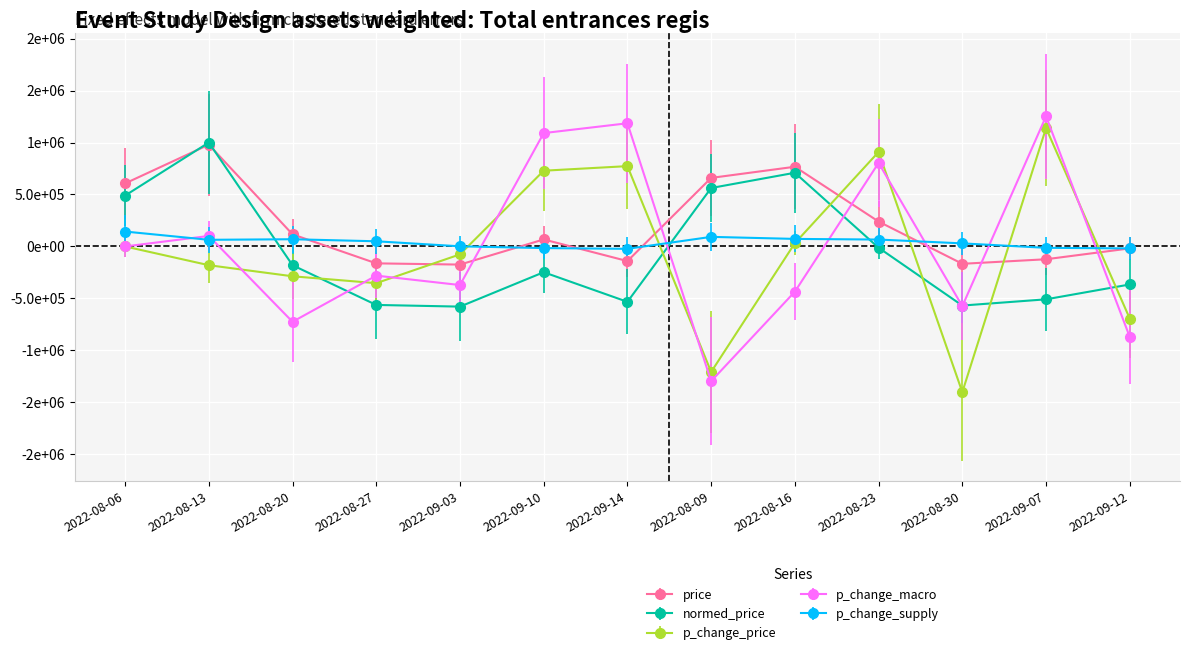

Is the value of p_change_price at 2022-09-14 greater than the value of p_change_macro at 2022-08-13?

Yes